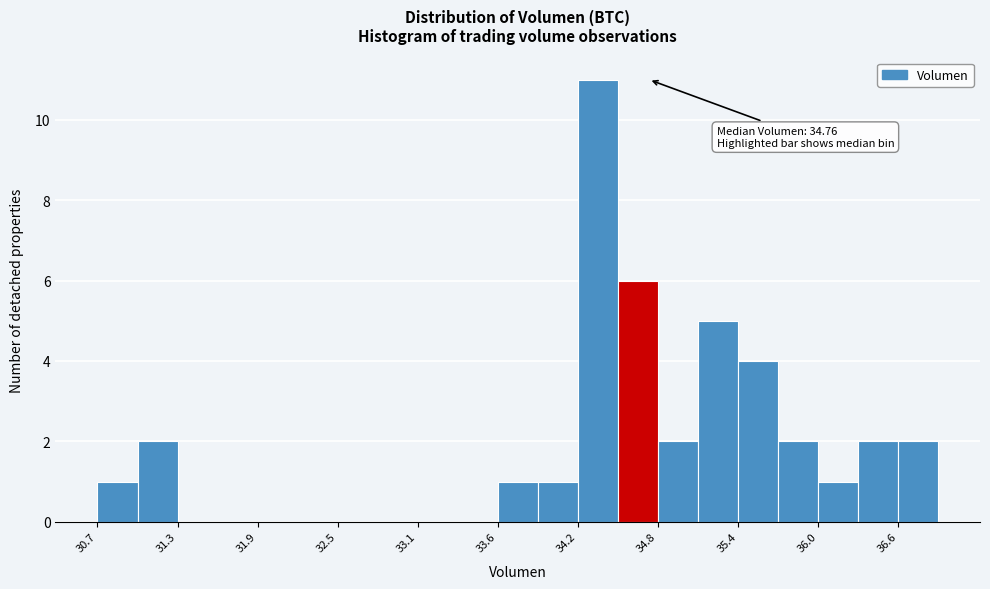

Around what value on the x-axis is the tallest bar? Give the approximate position of its centre, as read against the axis.

34.4